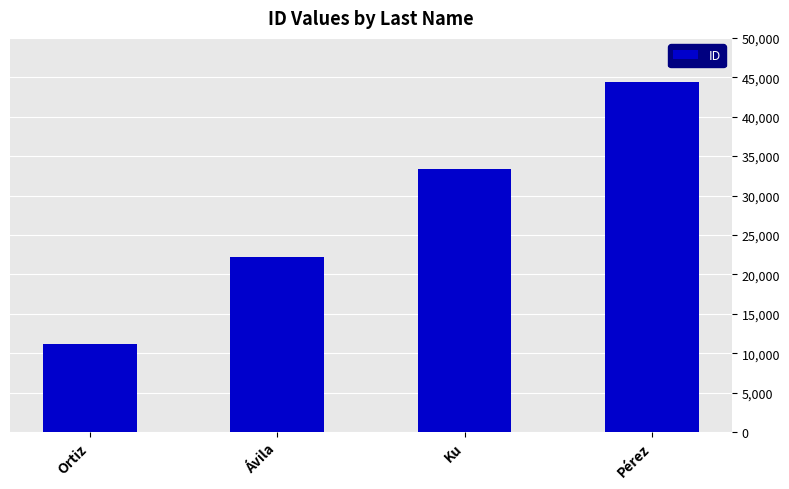

Reading left to right, transcribe all the data shown in this chart.

11111	22222	33333	44444